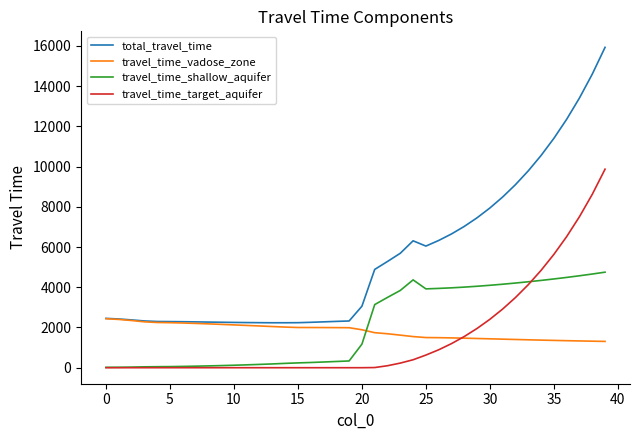

Is this an area chart (filled region under the line)?

No